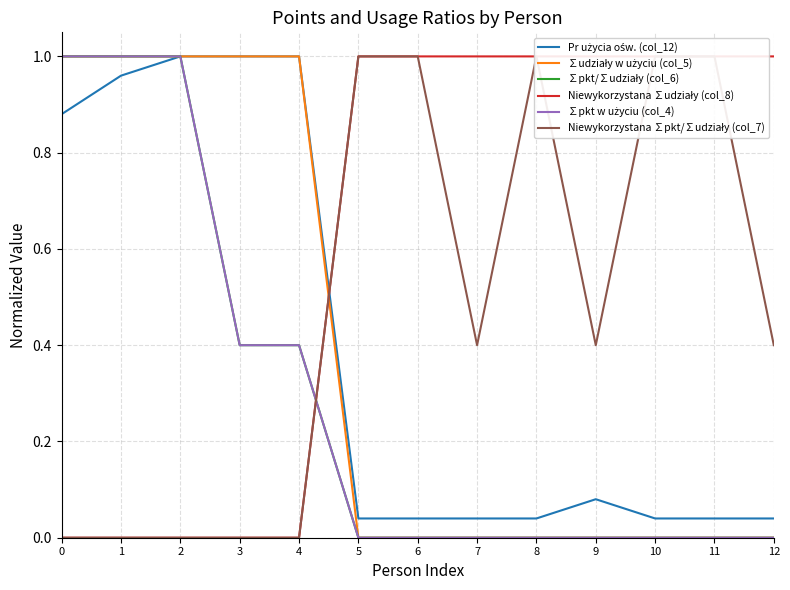

Is it true that ∑pkt w użyciu (col_4) equals 1.8 at 1?

False